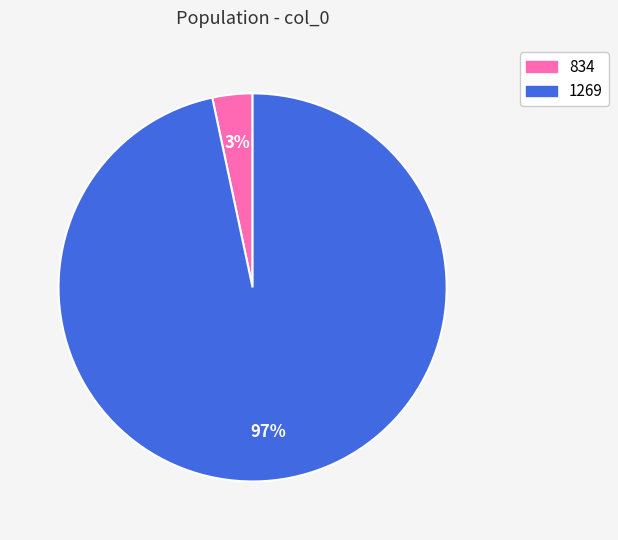

Count the number of slices in the pie.

2